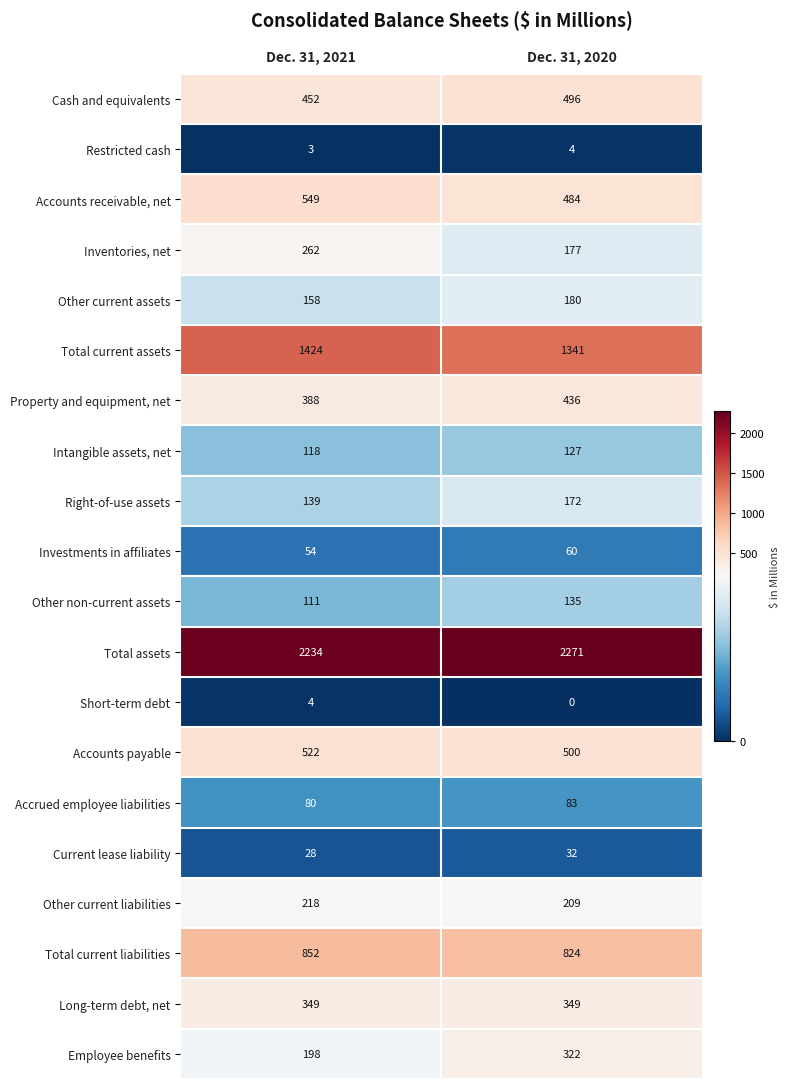

What value does the Accounts payable series have at Dec. 31, 2020, to the nearest 10?

500